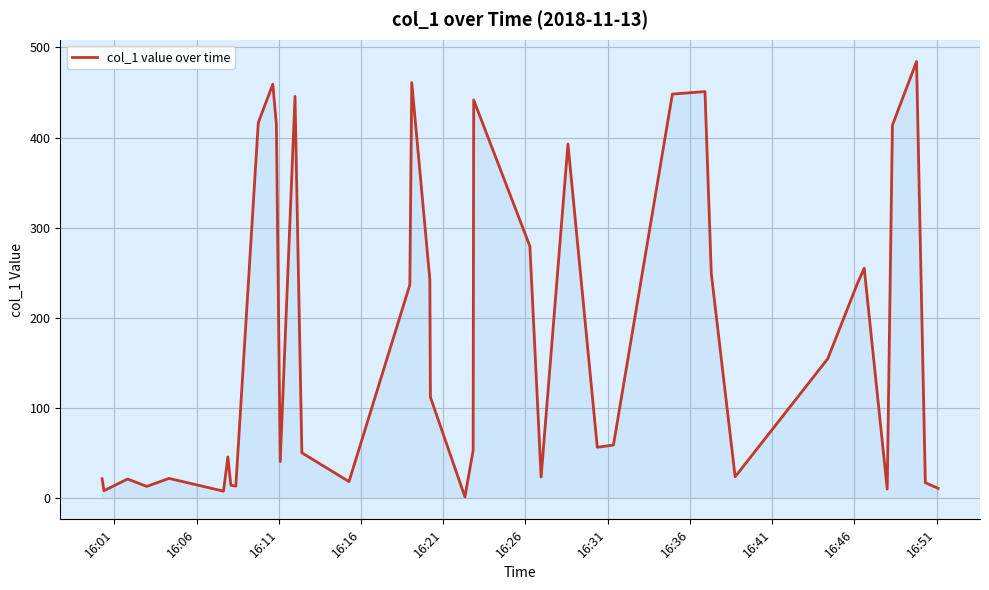

What is the difference between the maximum and minimum values?

483.7